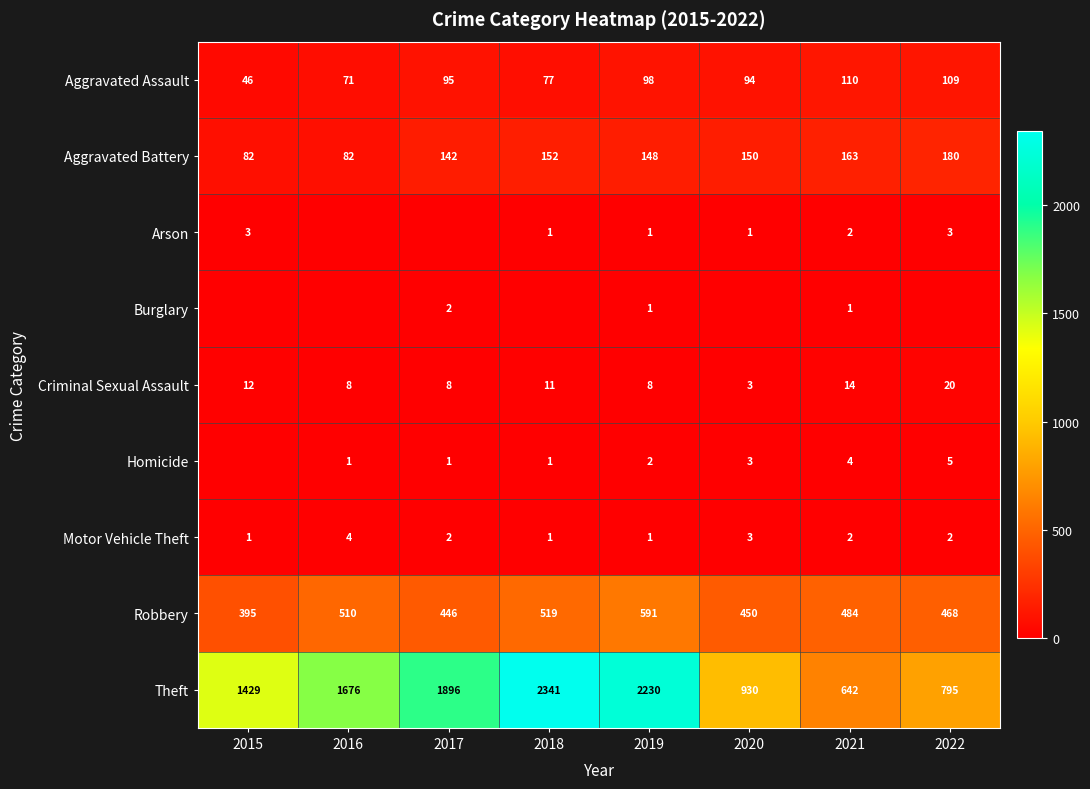

Which has a higher value, 2016 or 2015?

2016